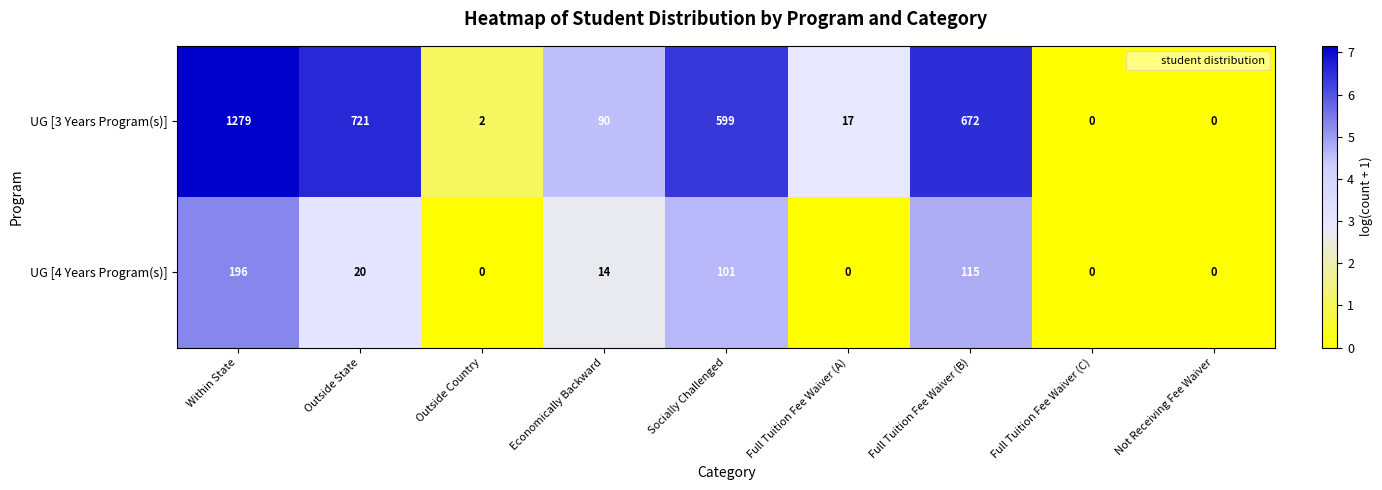

What is the spread (max minus min) of values at Within State?

1083